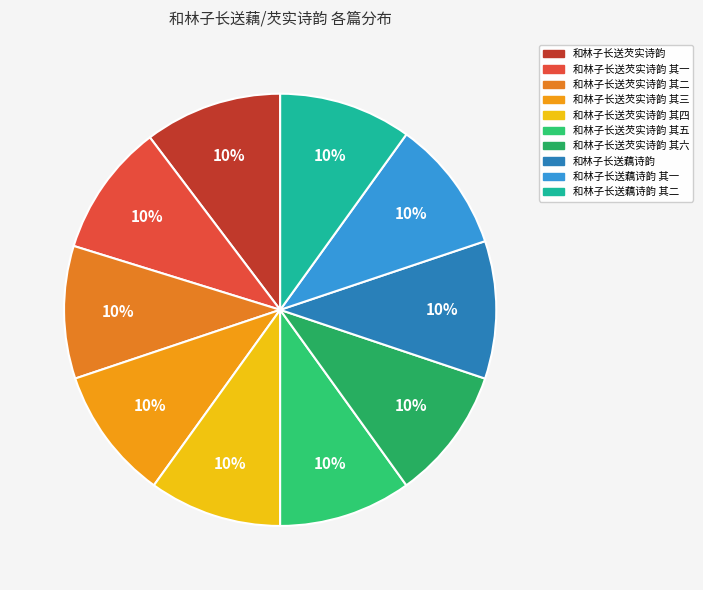

How many segments does this pie chart have?

10